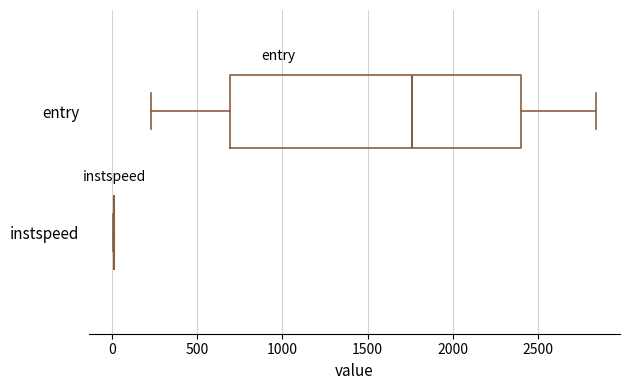

Where does the left whisker of the box for entry end on the x-axis? The values are not printed on the chart, so give them approximately, as read against the axis.

250